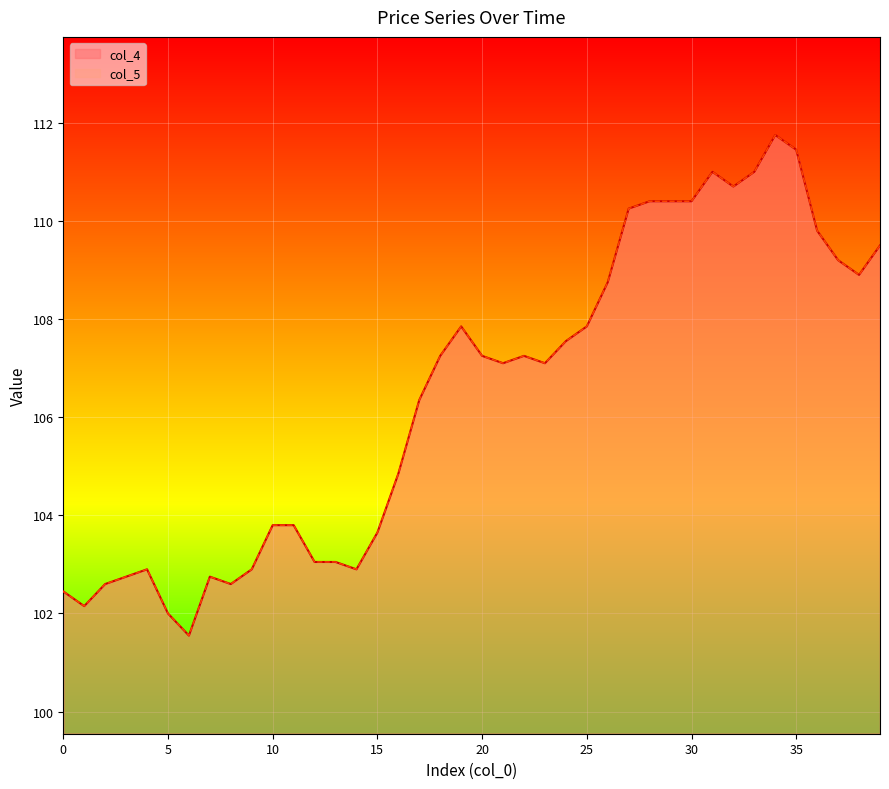

How many lines are shown in the chart?

2